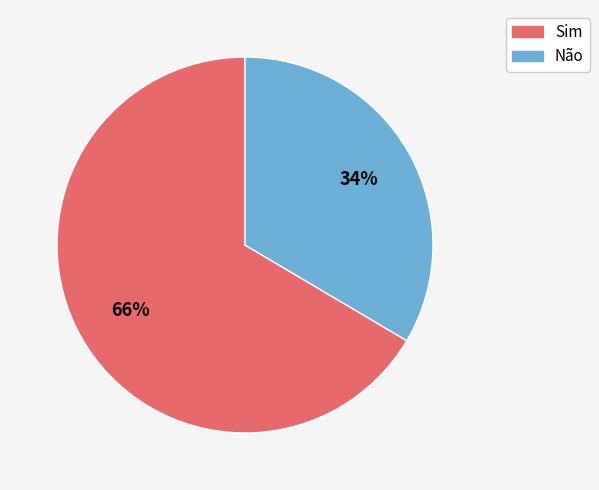

Which slice is the smallest?

Não